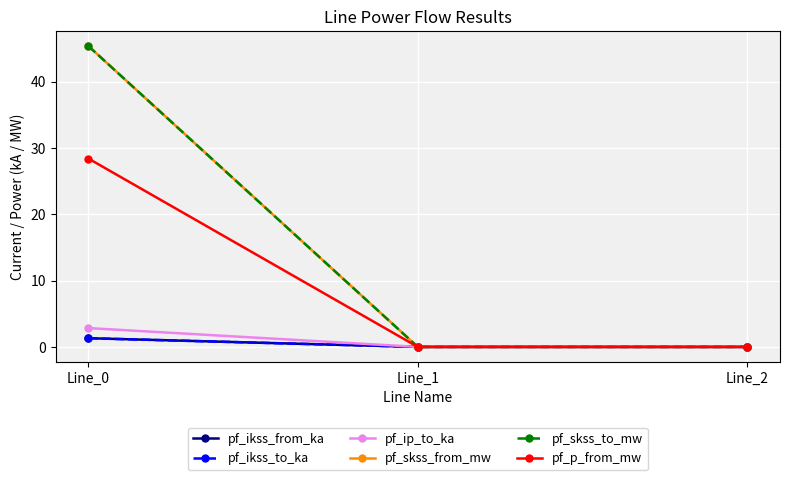

What is the difference between the maximum and minimum values in the pf_skss_to_mw series?

45.4